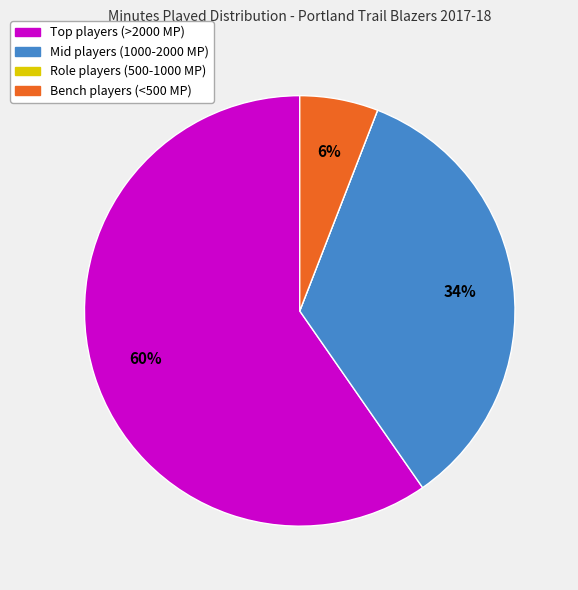

To the nearest percent, what percentage of the pie is Bench players (<500 MP)?

6%